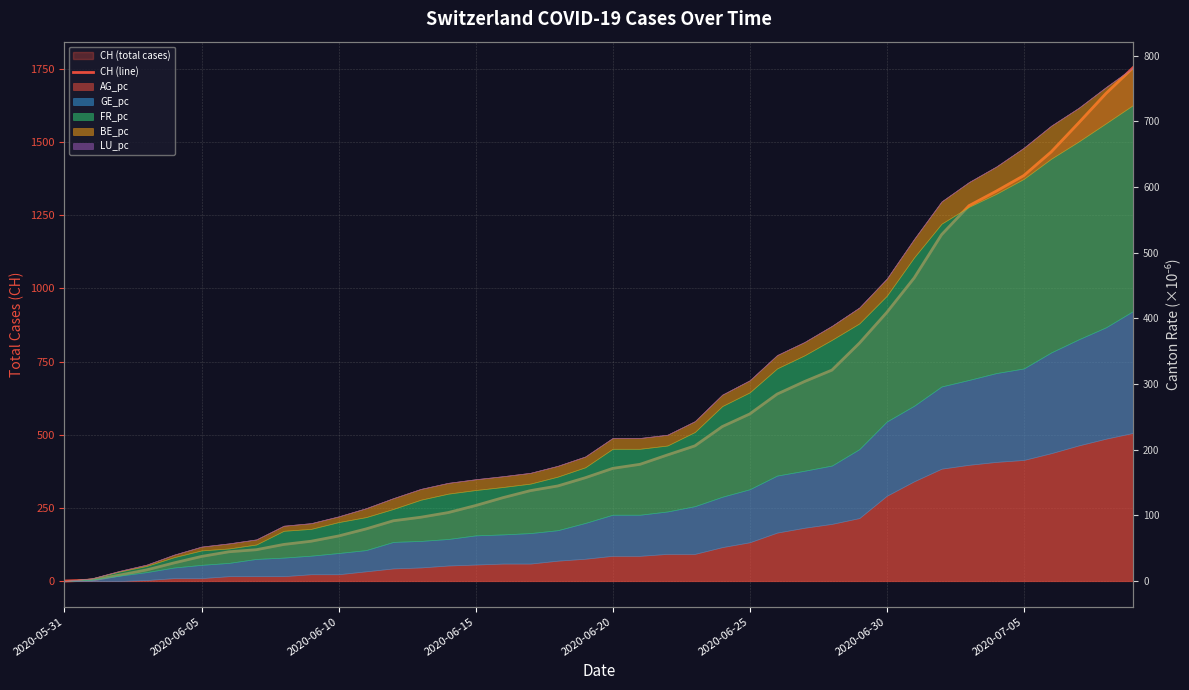

What is the difference between the values at 21 and 2020-06-25?

315